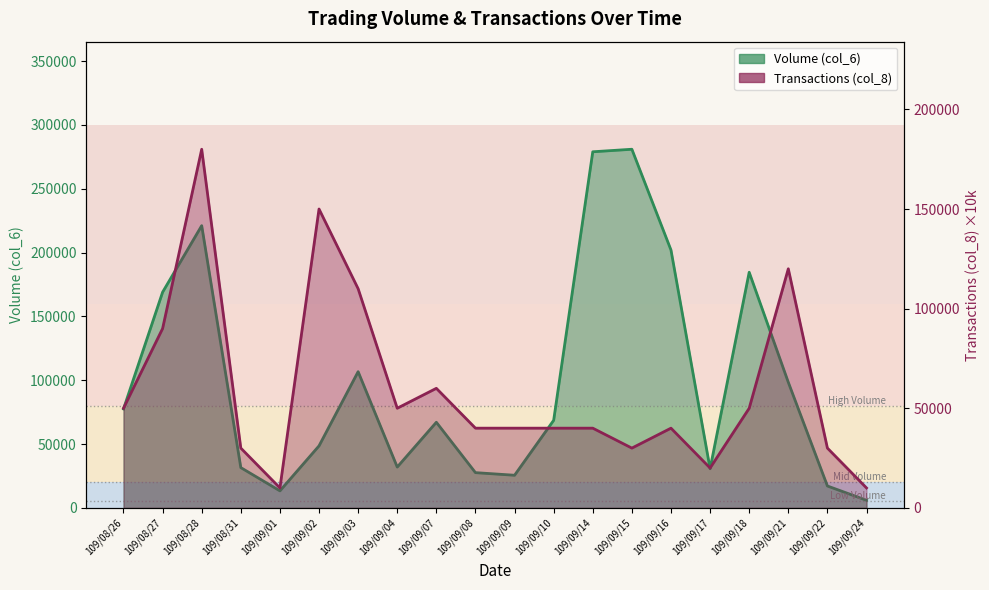

Does the chart display data point markers on the line(s)?

No